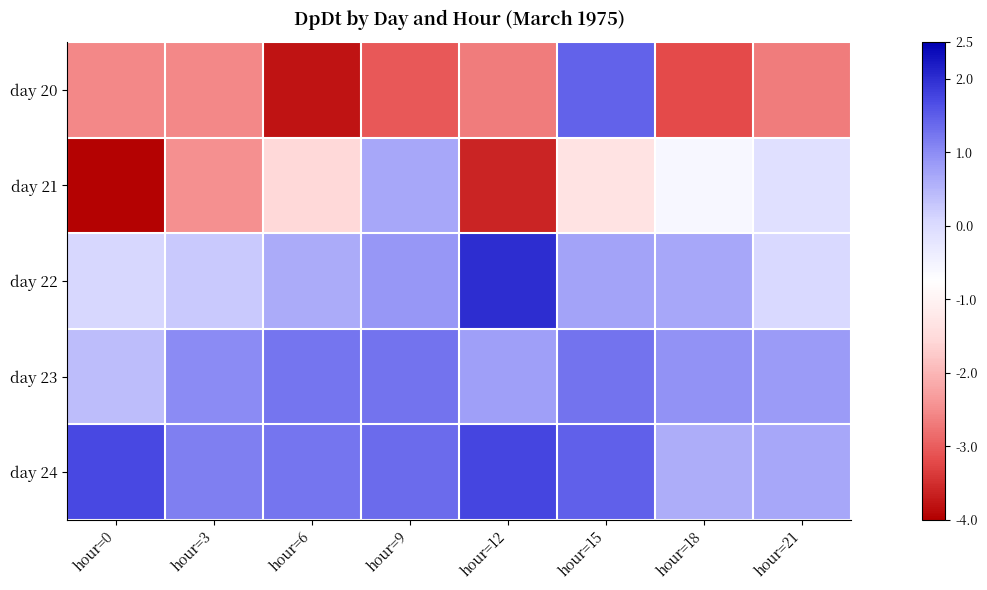

How many categories are shown in the chart?

8